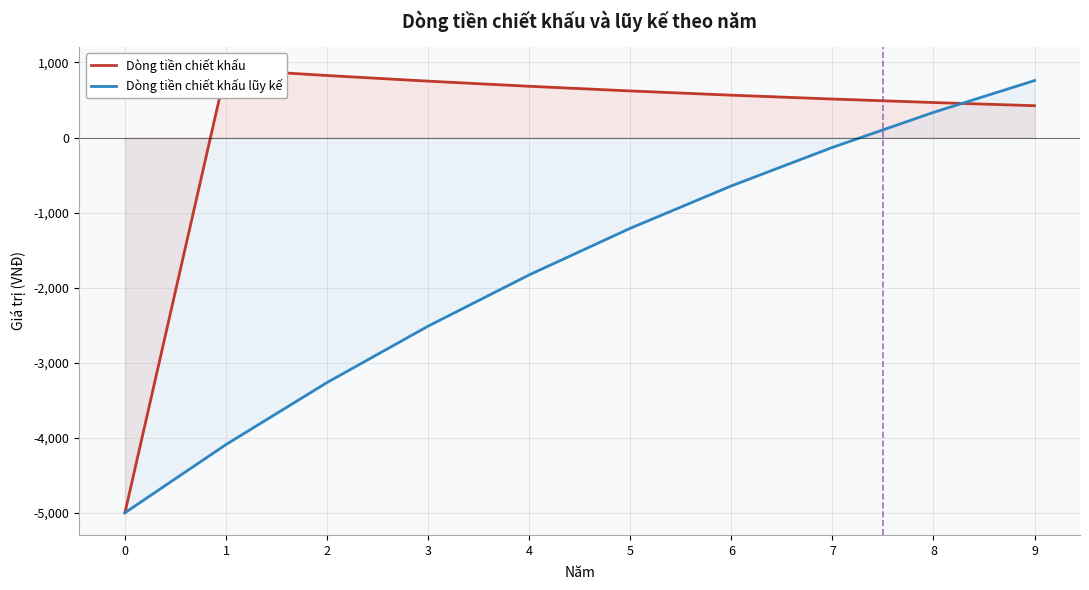

Rank the series by their maximum value, from highest to lowest.

Dòng tiền chiết khấu, Dòng tiền chiết khấu lũy kế